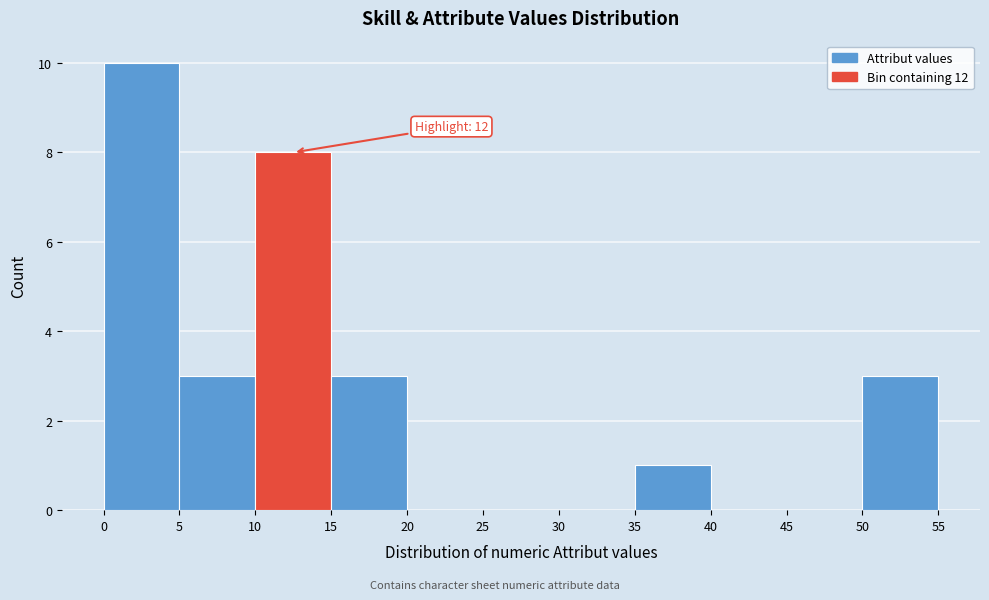

Which range on the x-axis has the tallest bar?

0 to 5